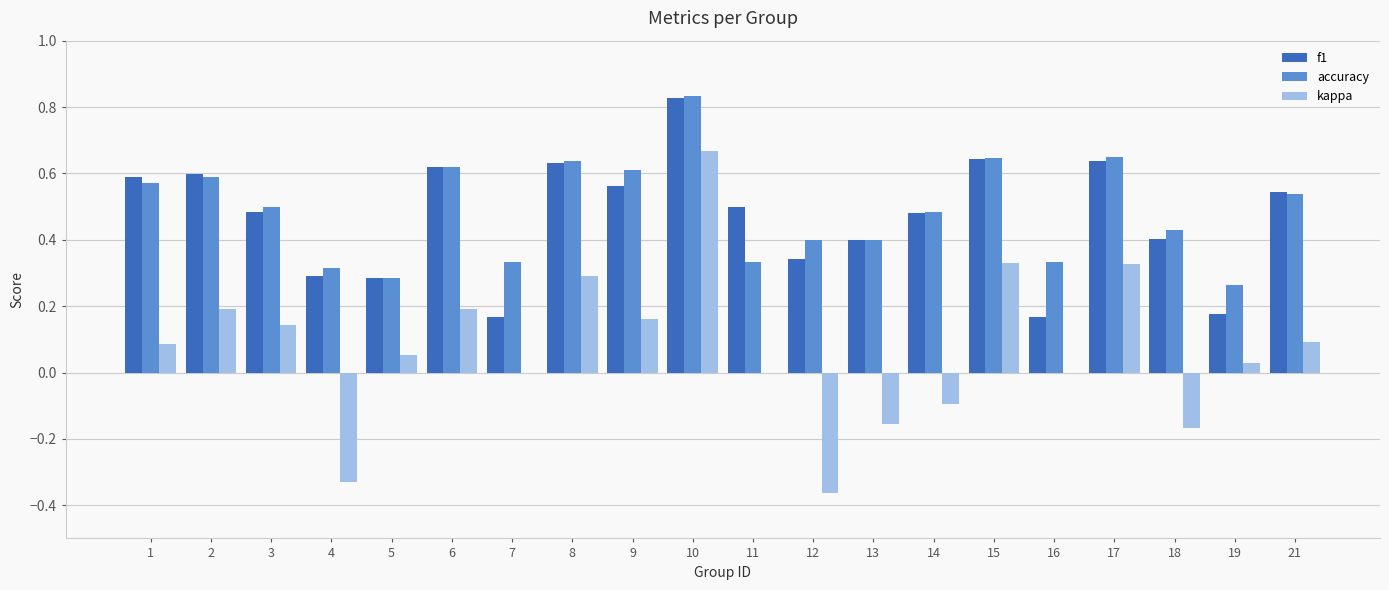

Which category has the highest value in the accuracy series?

10